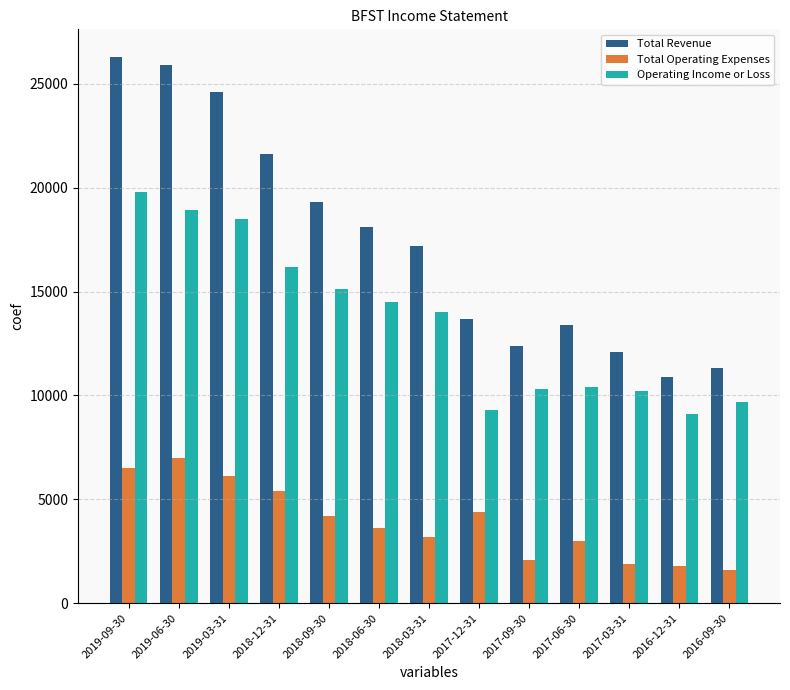

At how many categories does at least one series exceed 6913?

13